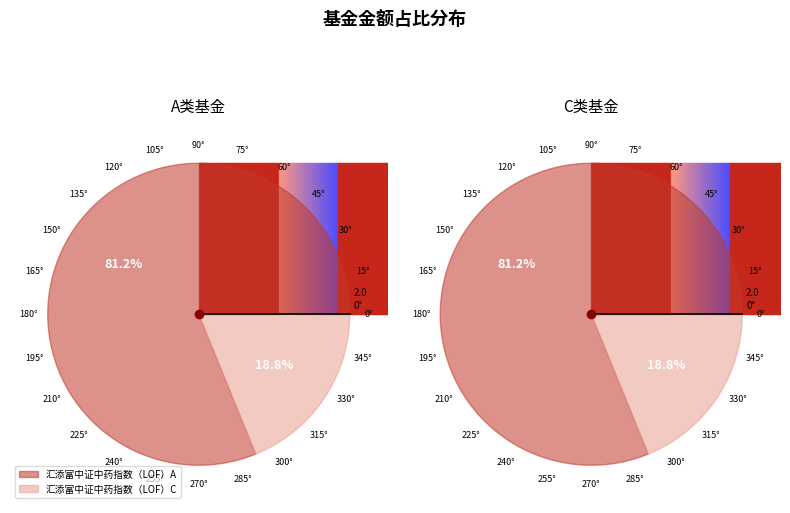

How many segments does this pie chart have?

2